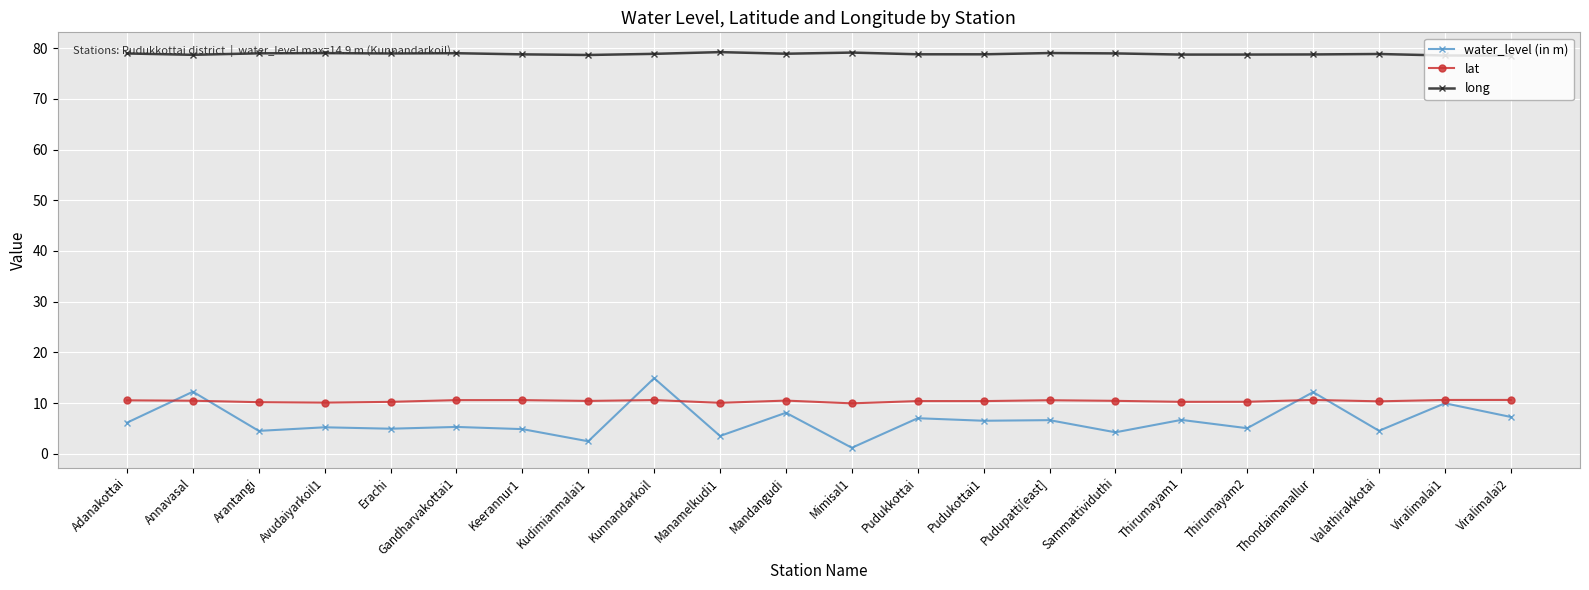

List the series in order of their peak value, highest first.

long, water_level (in m), lat